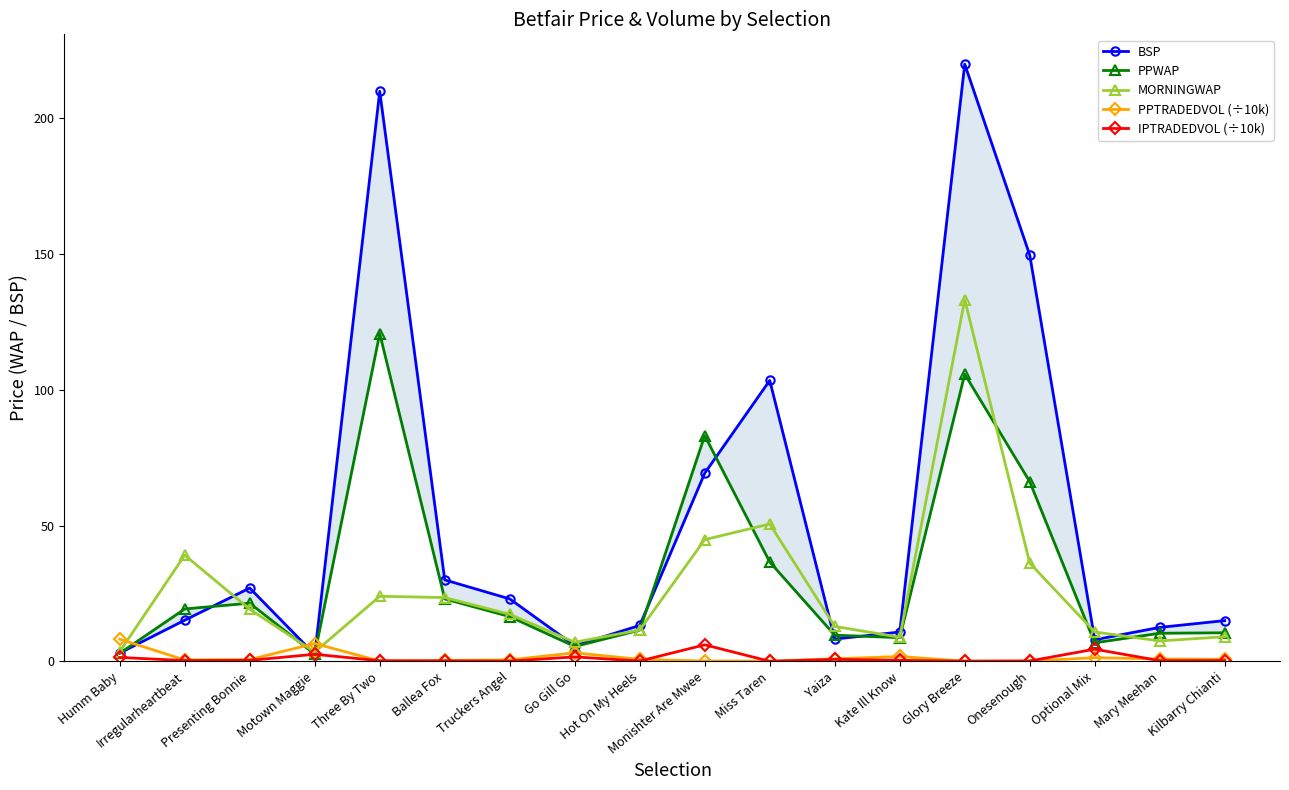

True or false: PPTRADEDVOL (÷10k) has more than 2 interior local peaks.

True